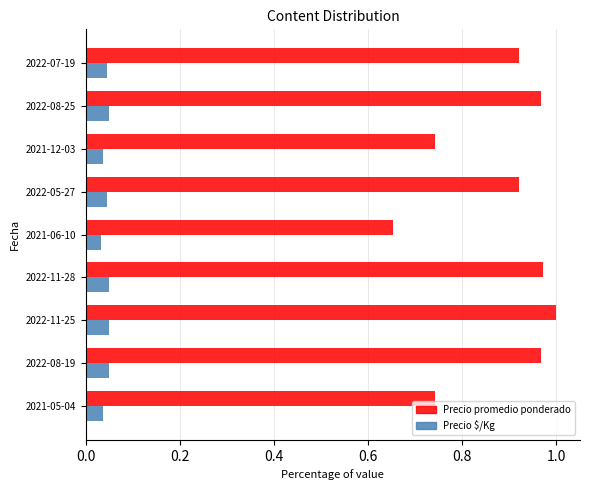

At which label is Precio promedio ponderado closest to 0?

2021-06-10